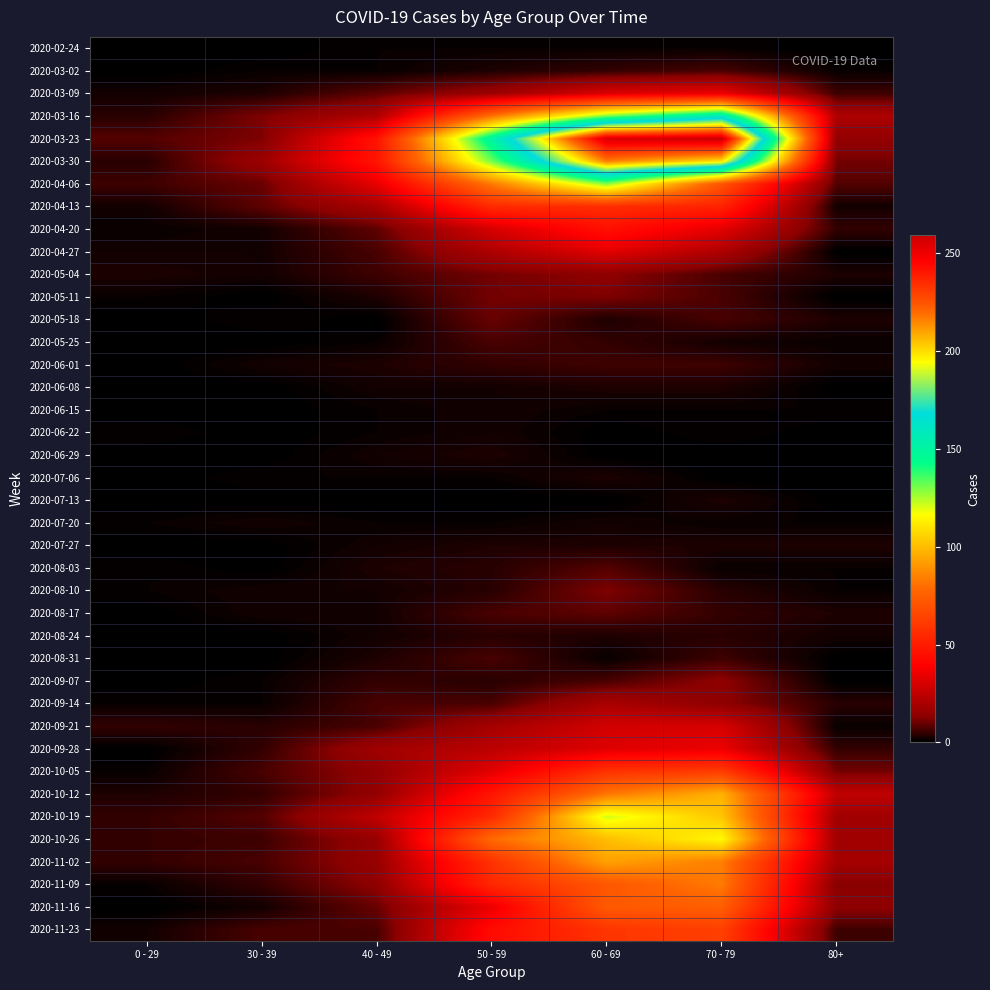

What is the total value across all series at 30 - 39?

138